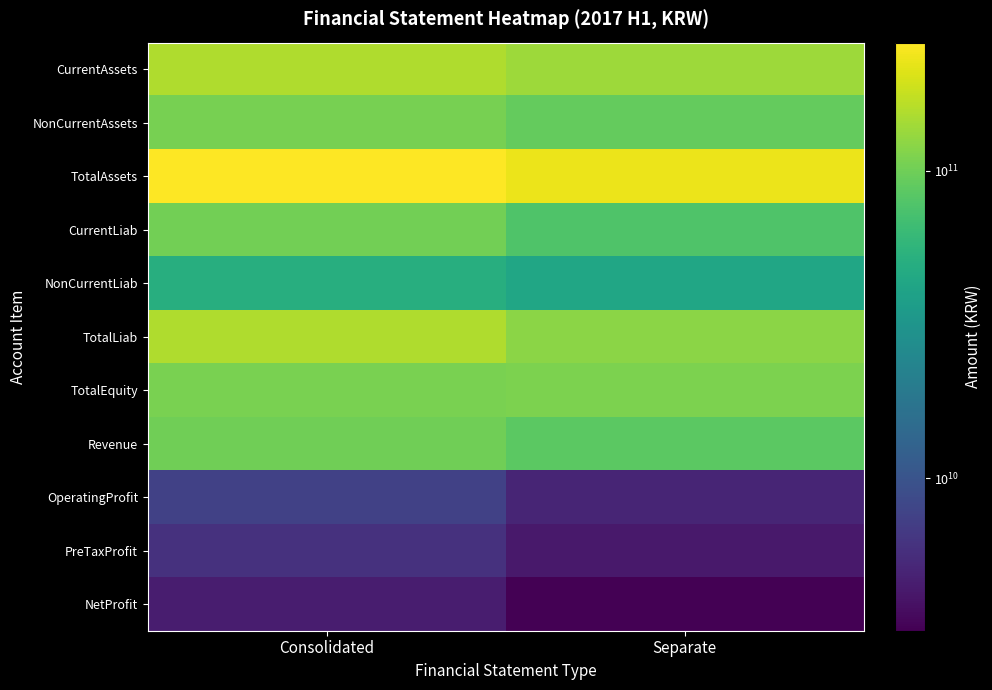

At which category is the sum across all series the highest?

Consolidated